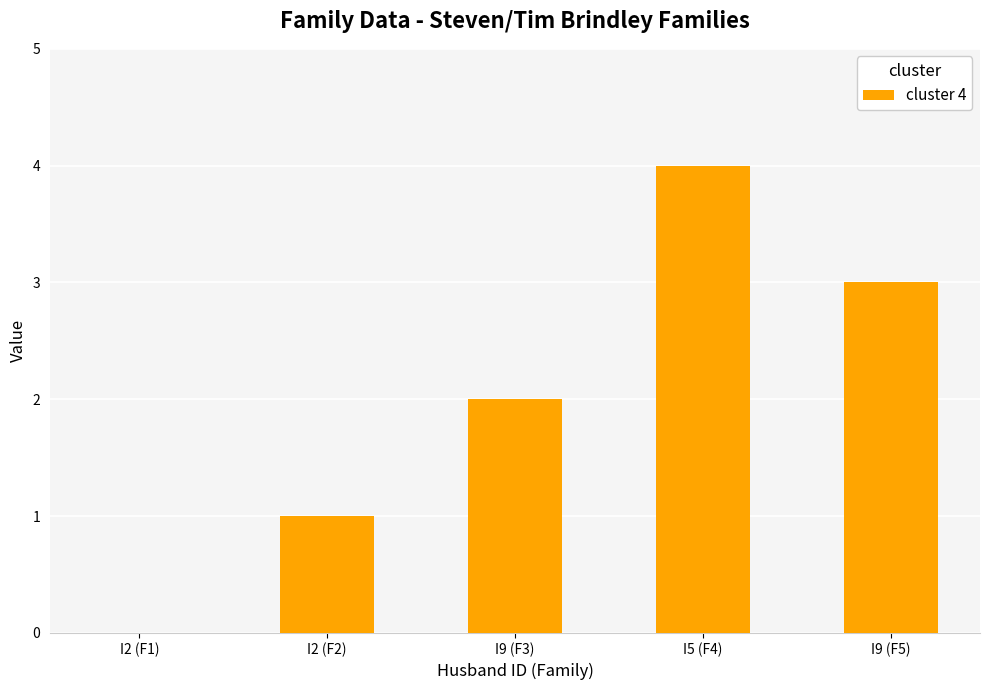

At which label is the value closest to 2?

I9 (F3)